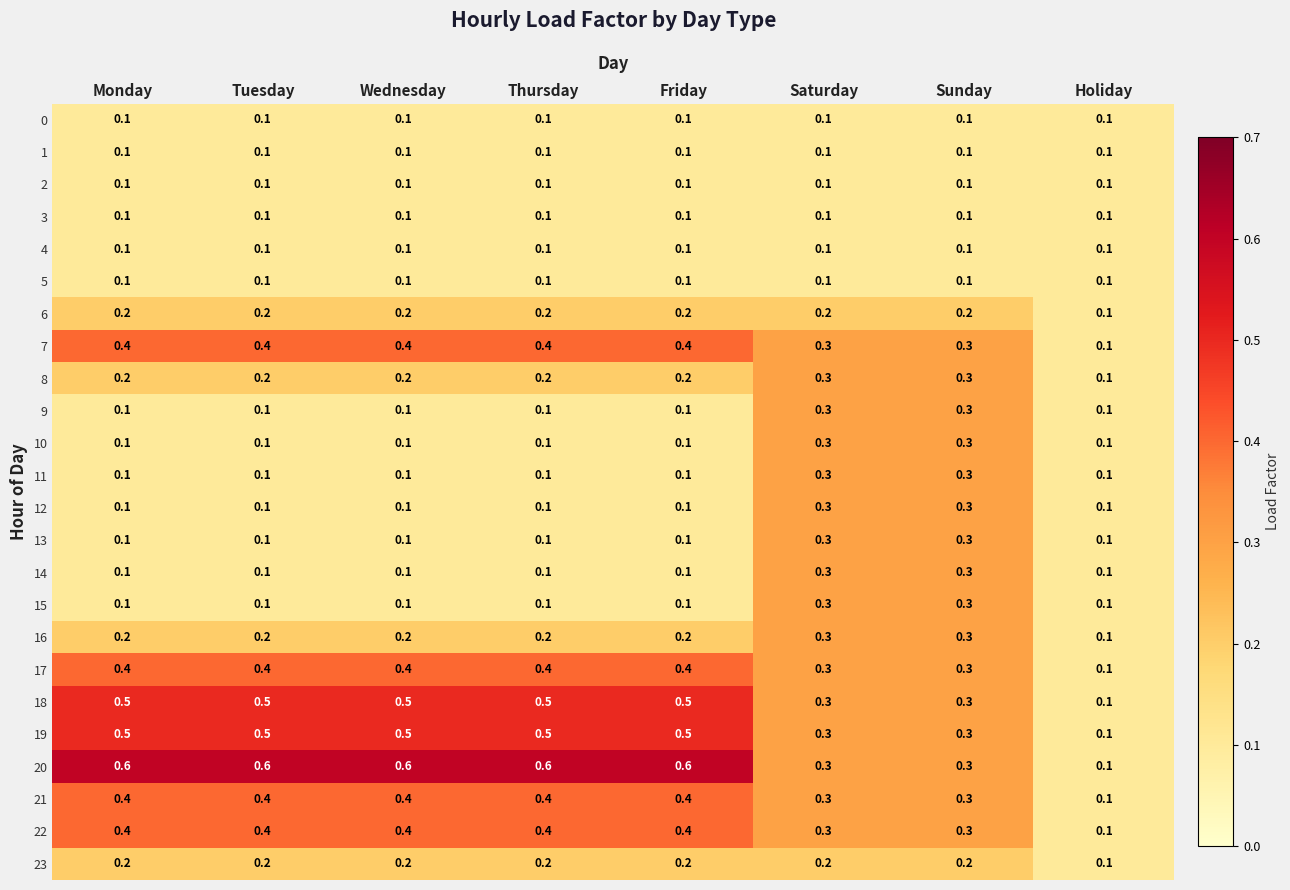

At which label is 23 closest to 0?

Holiday